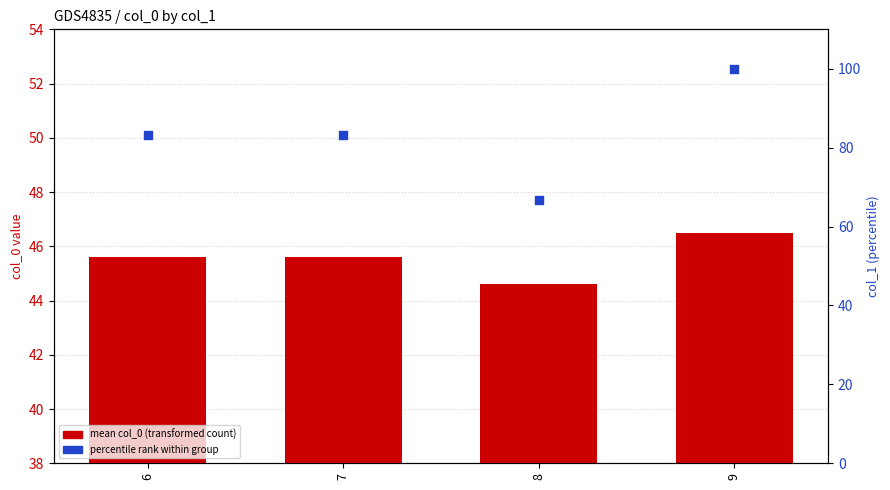

Which series contains the lowest Y value?

mean col_0